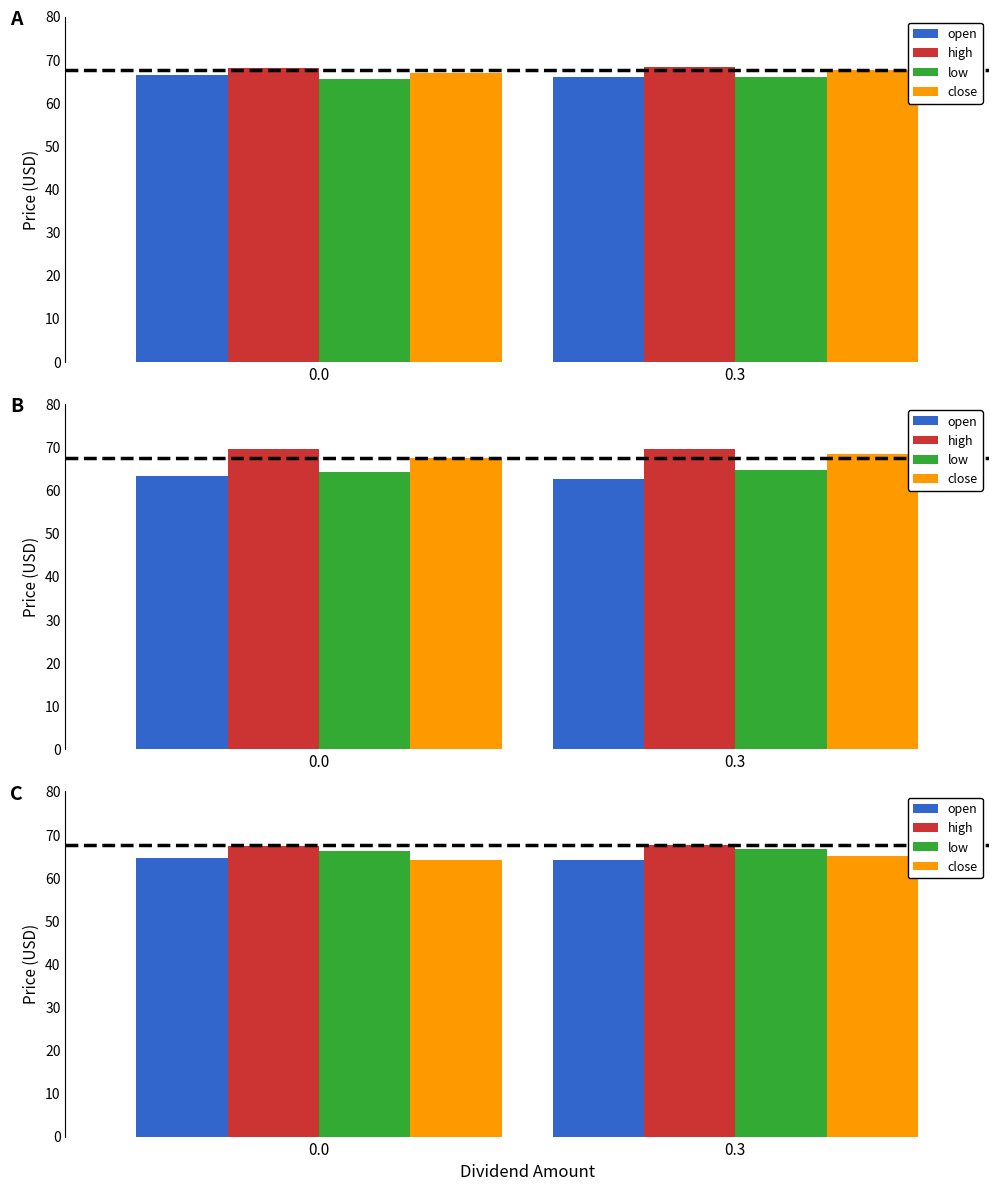

What is the value of the low bar at the 2nd from the left?

66.6